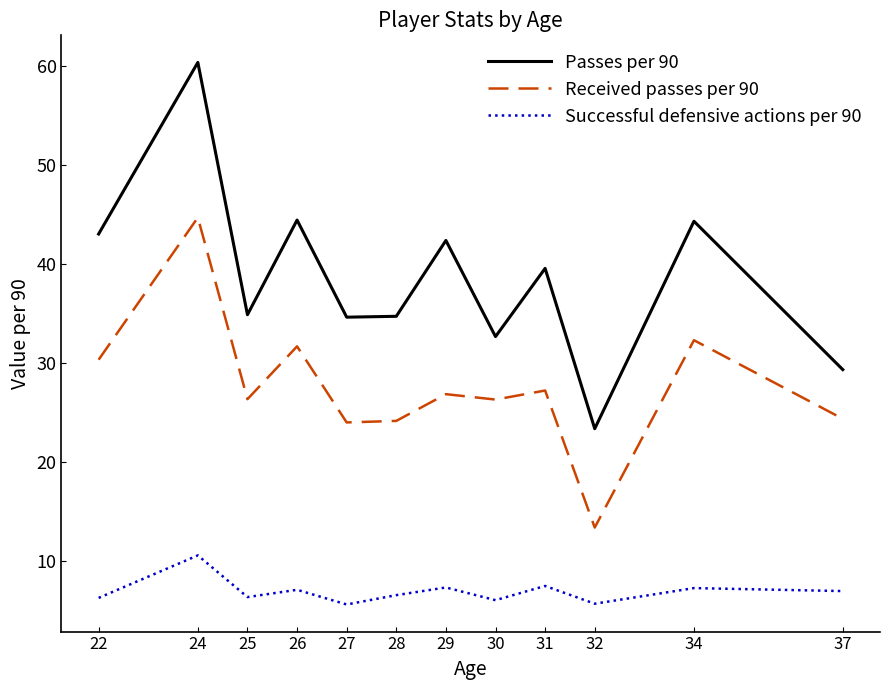

Is it true that Passes per 90 equals 44.4 at 26?

True